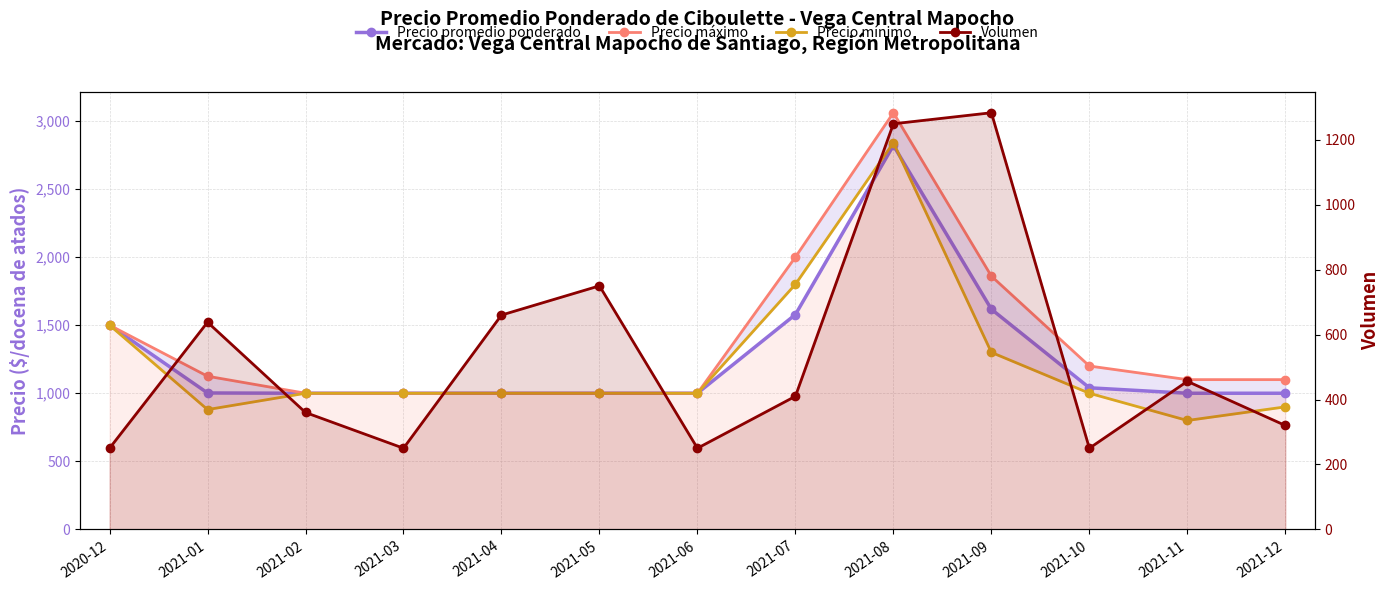

Reading right to left, what are all the values shown in this chart?

Precio promedio ponderado: 2021-12=1000	2021-11=1000	2021-10=1040	2021-09=1617	2021-08=2820	2021-07=1578	2021-06=1000	2021-05=1000	2021-04=1000	2021-03=1000	2021-02=1000	2021-01=1002	2020-12=1500
Precio máximo: 2021-12=1100	2021-11=1100	2021-10=1200	2021-09=1860	2021-08=3060	2021-07=2000	2021-06=1000	2021-05=1000	2021-04=1000	2021-03=1000	2021-02=1000	2021-01=1125	2020-12=1500
Precio mínimo: 2021-12=900	2021-11=800	2021-10=1000	2021-09=1300	2021-08=2840	2021-07=1800	2021-06=1000	2021-05=1000	2021-04=1000	2021-03=1000	2021-02=1000	2021-01=880	2020-12=1500
Volumen: 2021-12=320	2021-11=456	2021-10=250	2021-09=1283	2021-08=1249	2021-07=410	2021-06=250	2021-05=750	2021-04=660	2021-03=250	2021-02=360	2021-01=638	2020-12=250